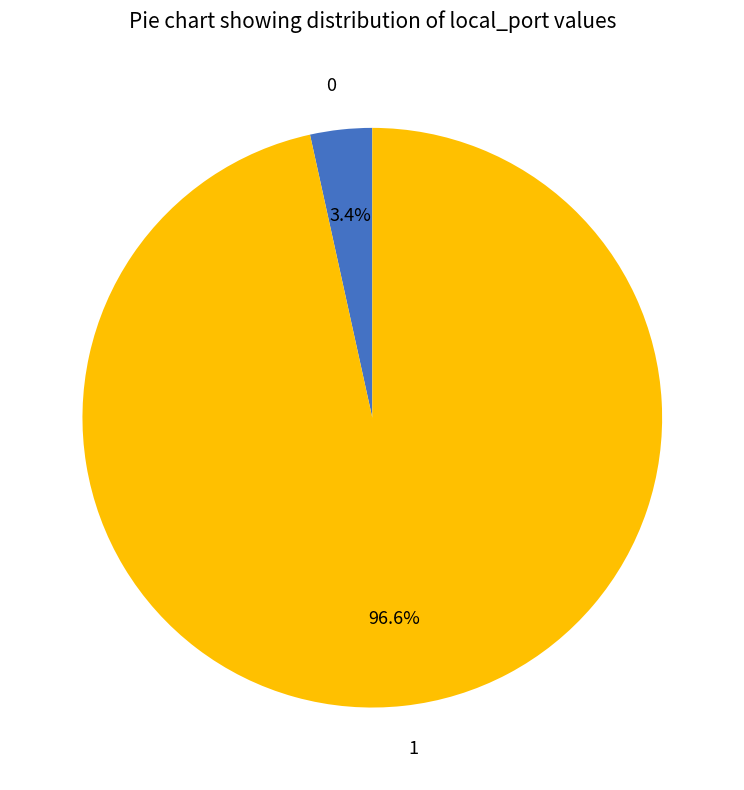

Which slice represents more than half of the pie?

1